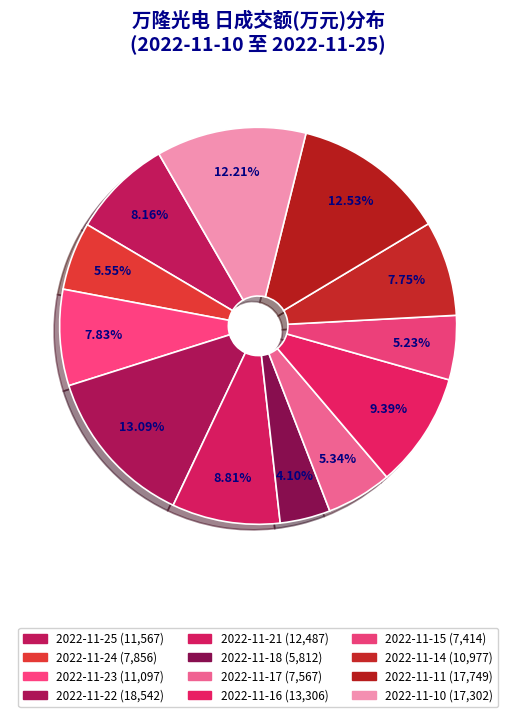

Does 2022-11-24 account for over 50% of the chart?

No